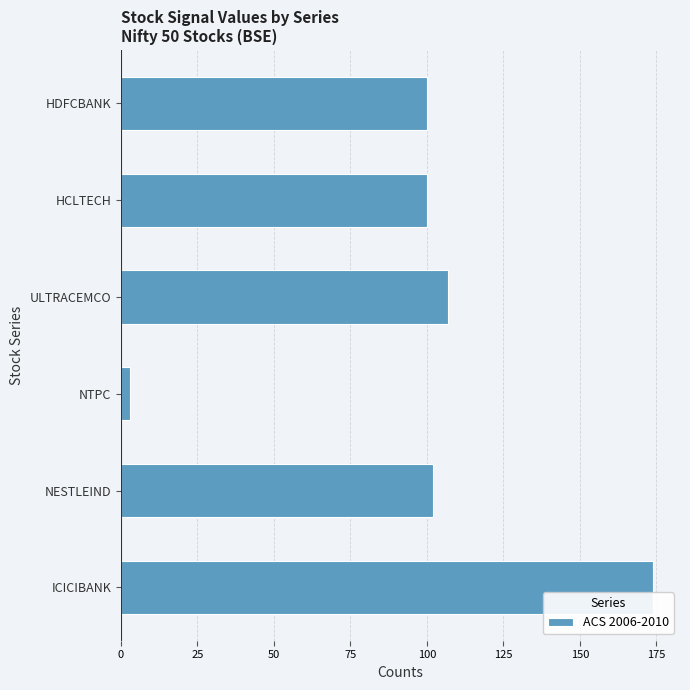

The value at ULTRACEMCO is 107. True or false?

True